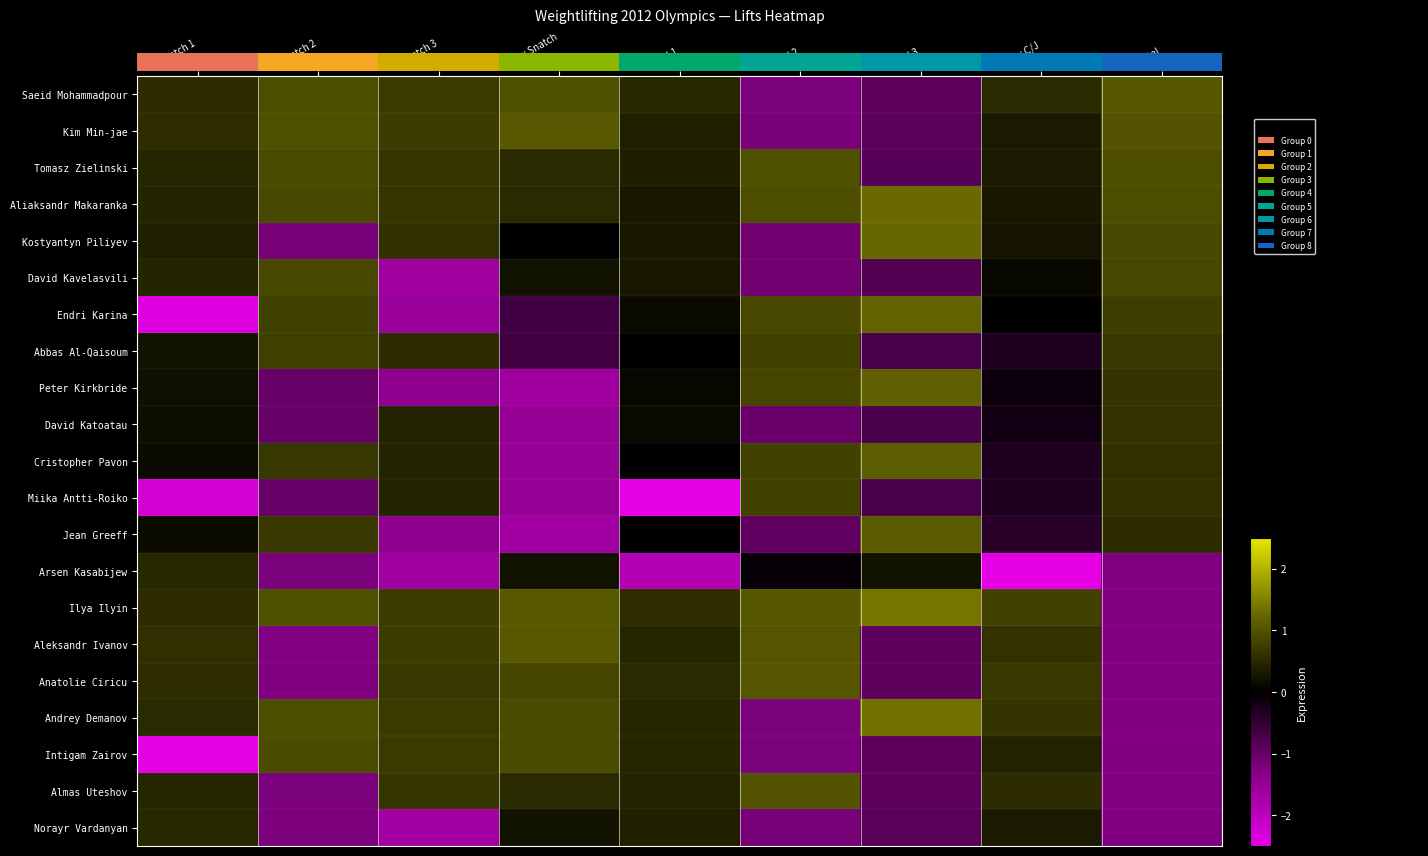

At how many categories does at least one series exceed 0?

9